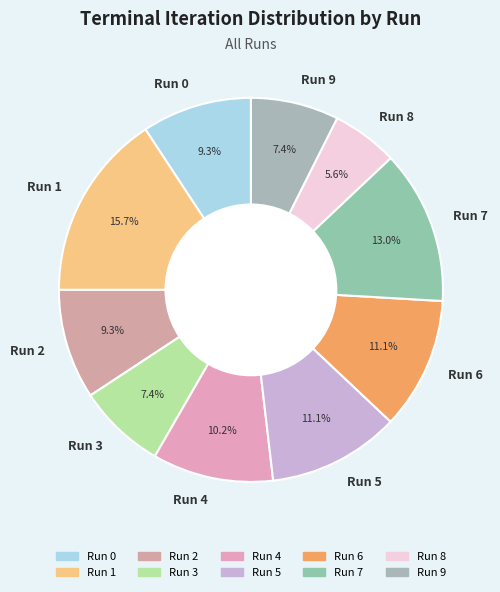

How many slices are in this pie chart?

10